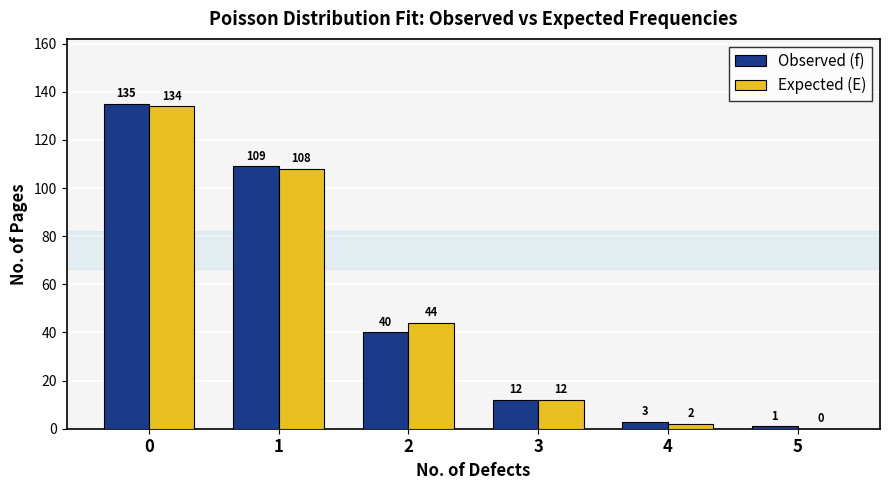

Is the value of Expected (E) at 2 greater than the value of Observed (f) at 5?

Yes